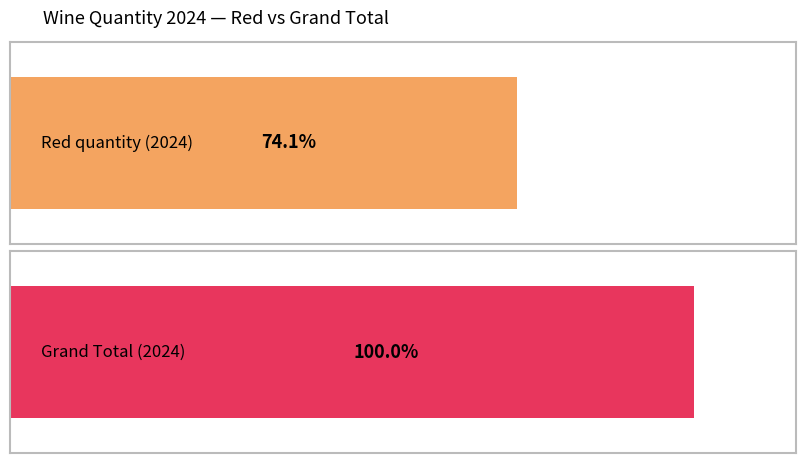

List the series in order of their peak value, highest first.

Grand Total, Red